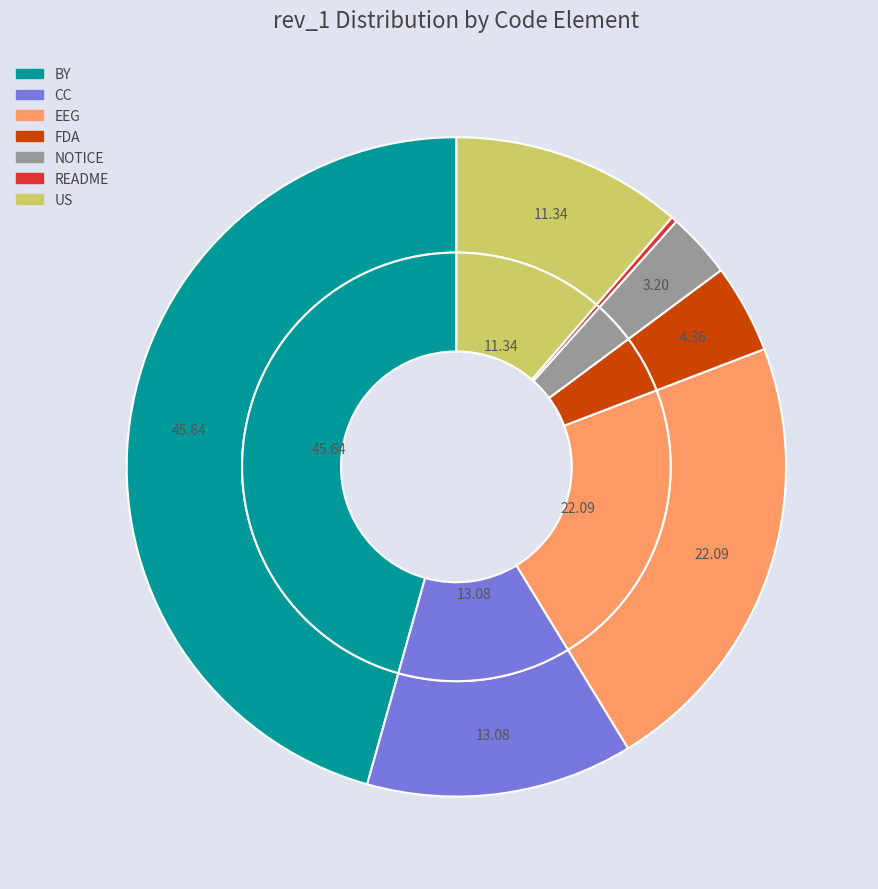

What is the ratio of the value at EEG to the value at FDA?

5.1